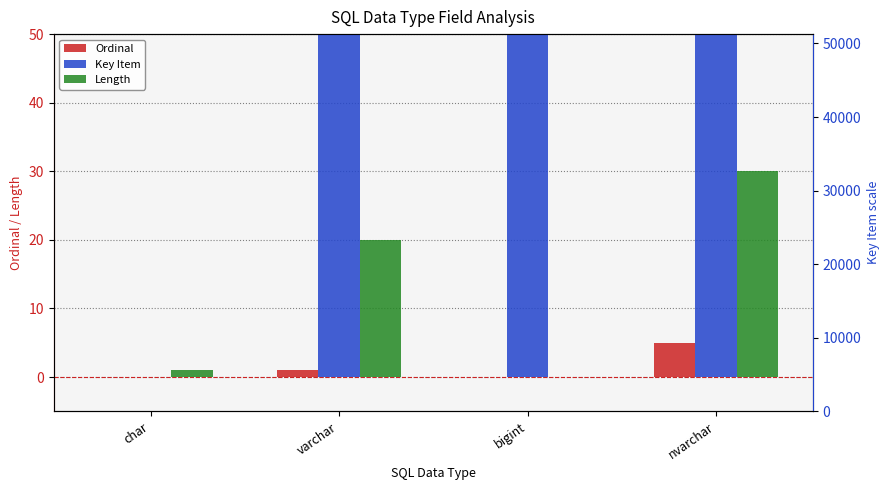

Which series has the widest spread of values?

Key Item